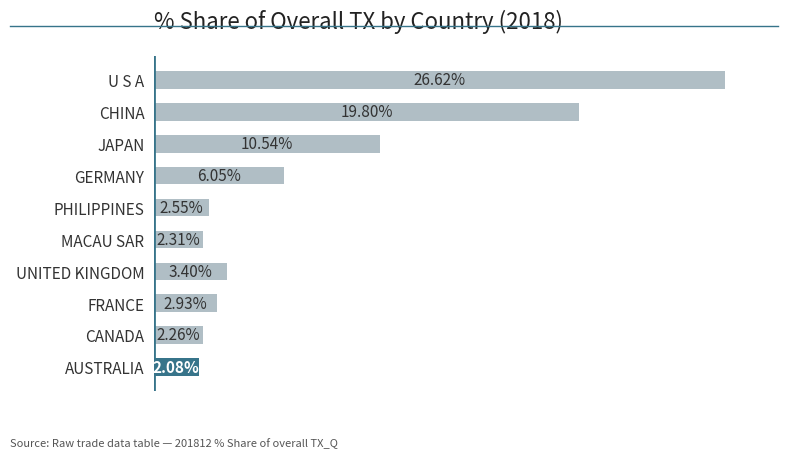

Which label corresponds to the largest value in the chart?

U S A